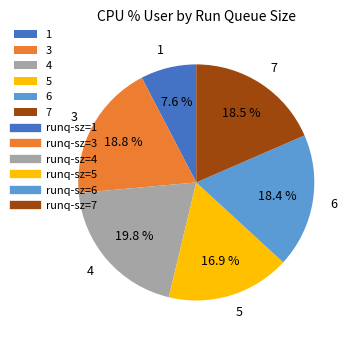

Which slice is the largest?

4